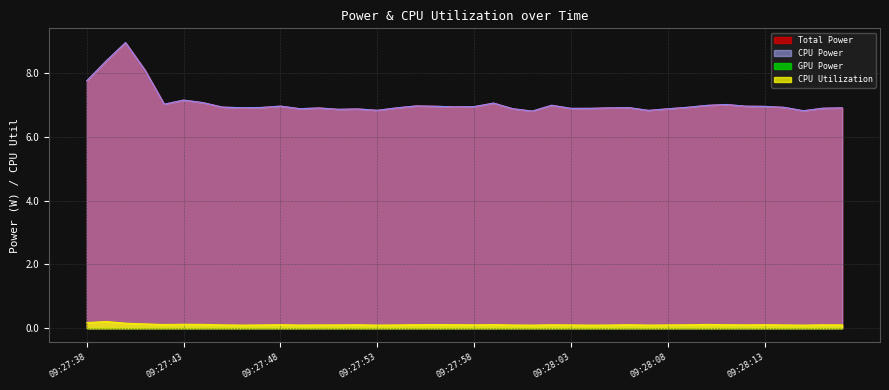

Reading right to left, list all the values displayed in this chart.

Total Power: 6.9	6.9	6.8	6.9	7.0	7.0	7.0	7.0	6.9	6.9	6.8	6.9	6.9	6.9	6.9	7.0	6.8	6.9	7.1	7.0	6.9	7.0	7.0	6.9	6.8	6.9	6.9	6.9	6.9	7.0	6.9	6.9	6.9	7.1	7.2	7.0	8.1	9.0	8.4	7.8
CPU Power: 6.9	6.9	6.8	6.9	7.0	7.0	7.0	7.0	6.9	6.9	6.8	6.9	6.9	6.9	6.9	7.0	6.8	6.9	7.1	7.0	6.9	7.0	7.0	6.9	6.8	6.9	6.9	6.9	6.9	7.0	6.9	6.9	6.9	7.1	7.2	7.0	8.1	9.0	8.4	7.8
CPU Utilization: 0.1	0.1	0.1	0.1	0.1	0.1	0.1	0.1	0.1	0.1	0.1	0.1	0.1	0.1	0.1	0.1	0.1	0.1	0.1	0.1	0.1	0.1	0.1	0.1	0.1	0.1	0.1	0.1	0.1	0.1	0.1	0.1	0.1	0.1	0.1	0.1	0.1	0.2	0.2	0.2